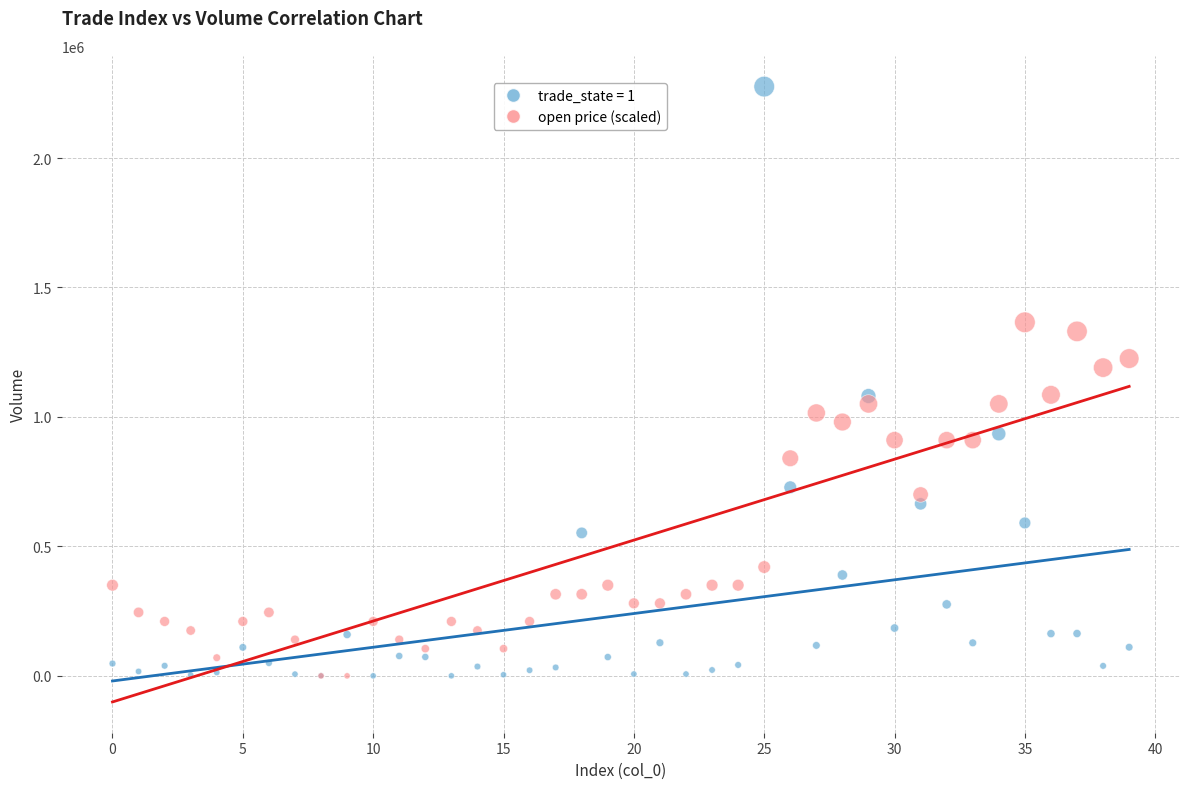

What are all the series names shown in the legend?

trade_state = 1, open price (scaled)